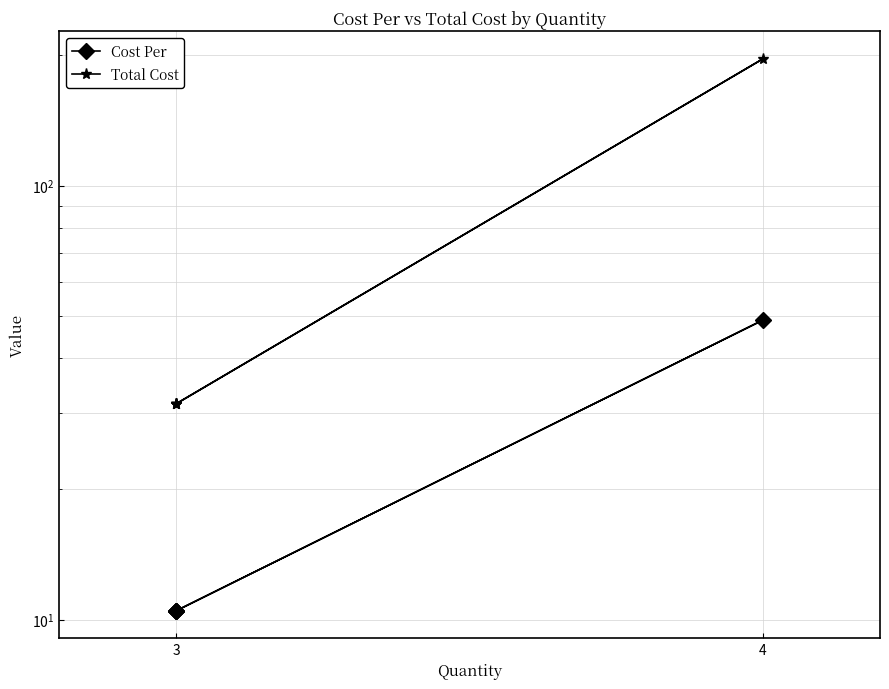

List the series in order of their peak value, lowest first.

Cost Per, Total Cost